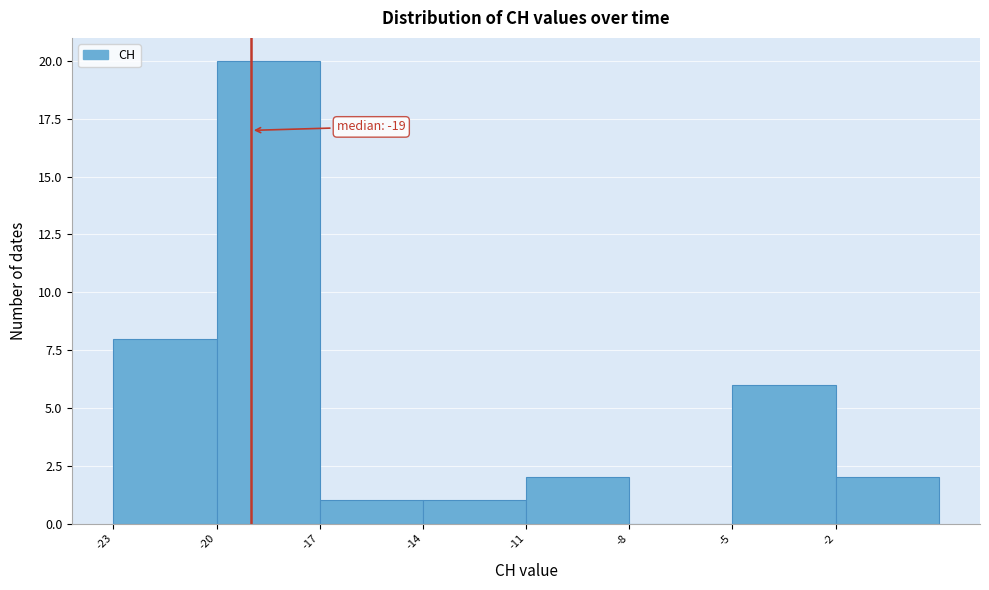

Which range on the x-axis has the tallest bar?

-20 to -17